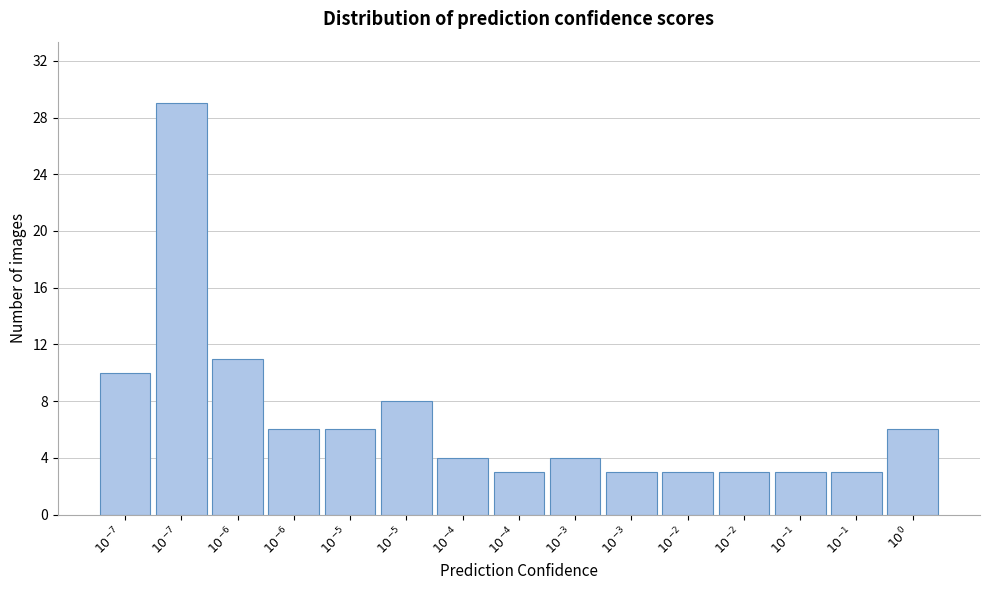

Count the number of data series in this chart.

1